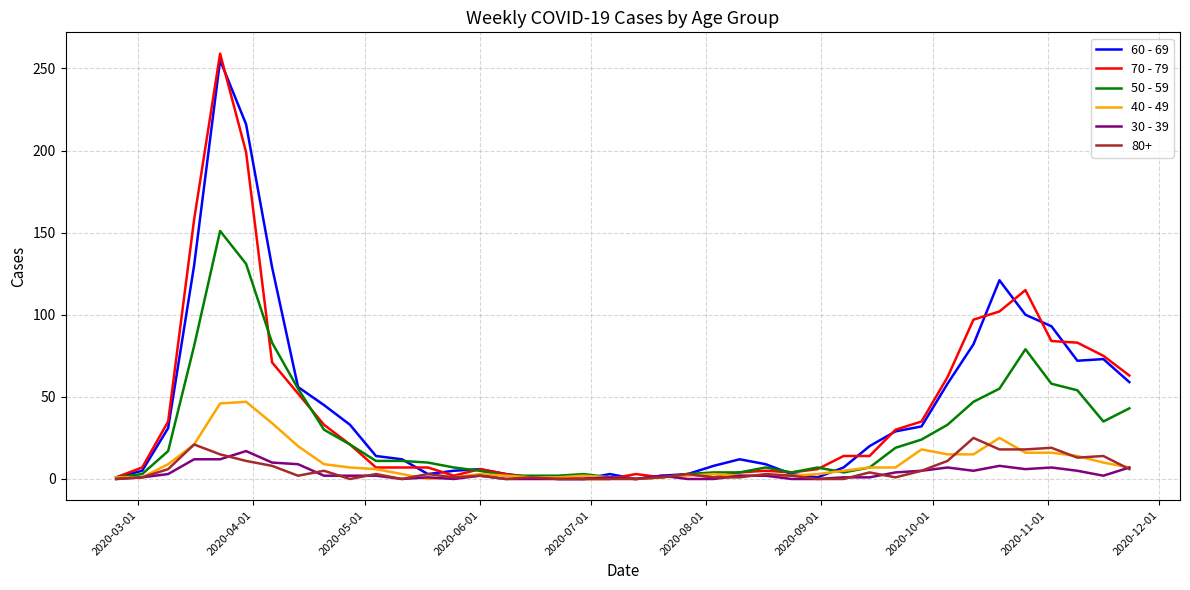

Which series has the largest range (max minus min)?

70 - 79